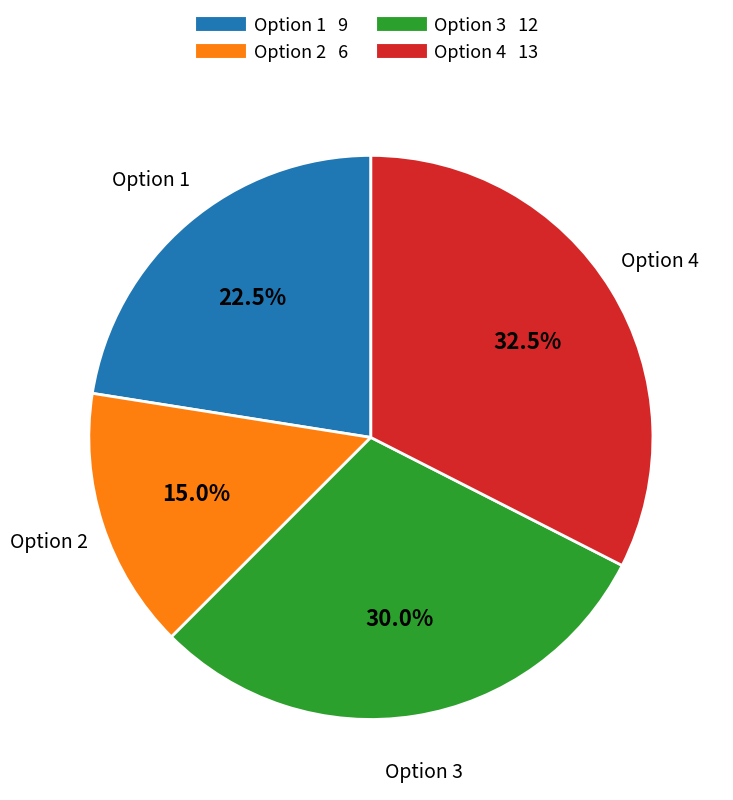

Is there any slice that represents more than half of the pie?

No